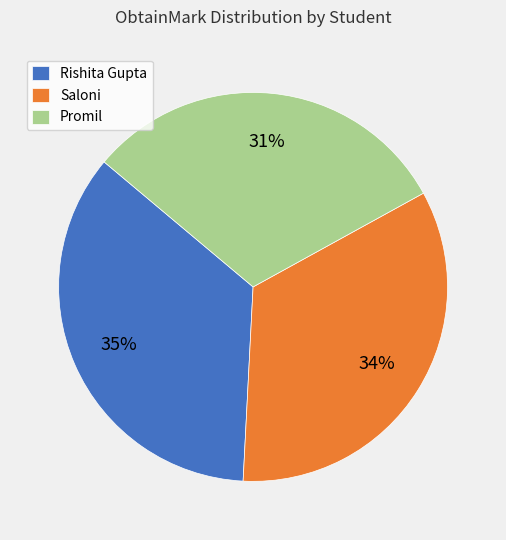

Which slice is the largest?

Rishita Gupta